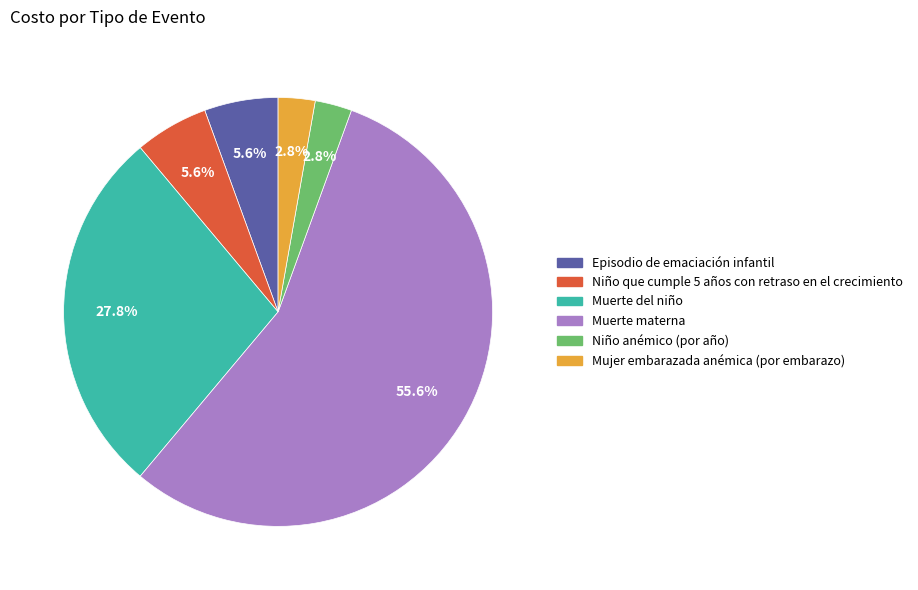

What is the largest slice in the pie chart?

Muerte materna